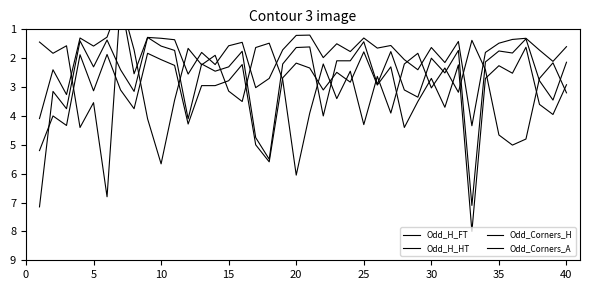

True or false: Odd_Corners_H and Odd_H_HT cross at least once.

False